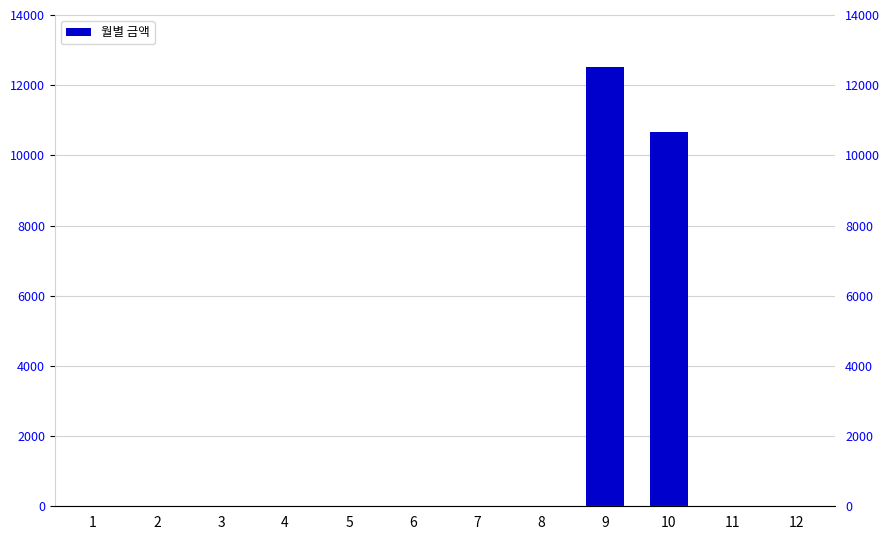

How many distinct data groups are displayed?

1